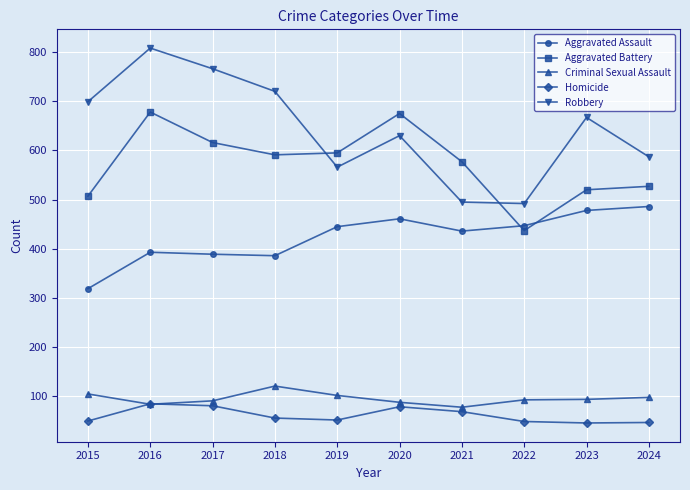

Rank the series at 2015 from highest to lowest value.

Robbery, Aggravated Battery, Aggravated Assault, Criminal Sexual Assault, Homicide